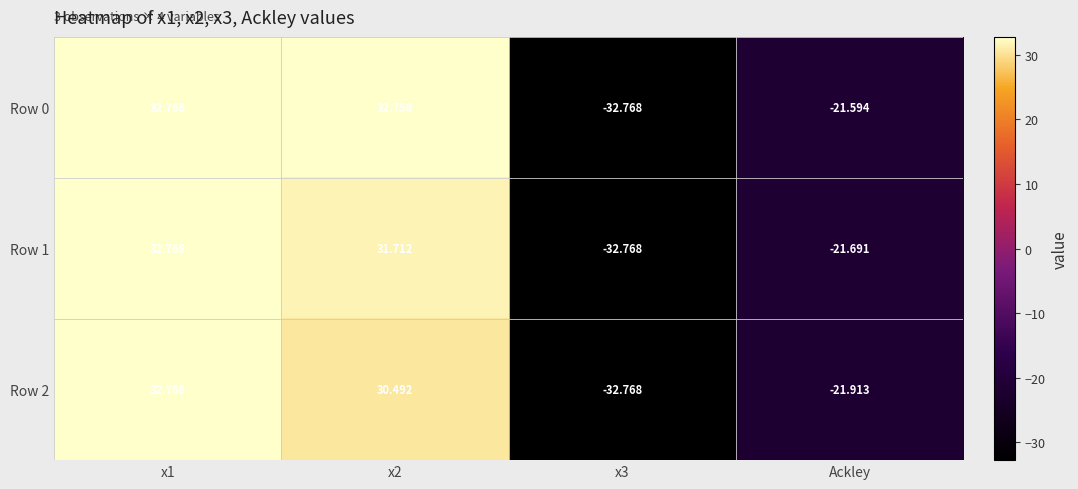

Where is Row 0 nearest to the value 0?

Ackley